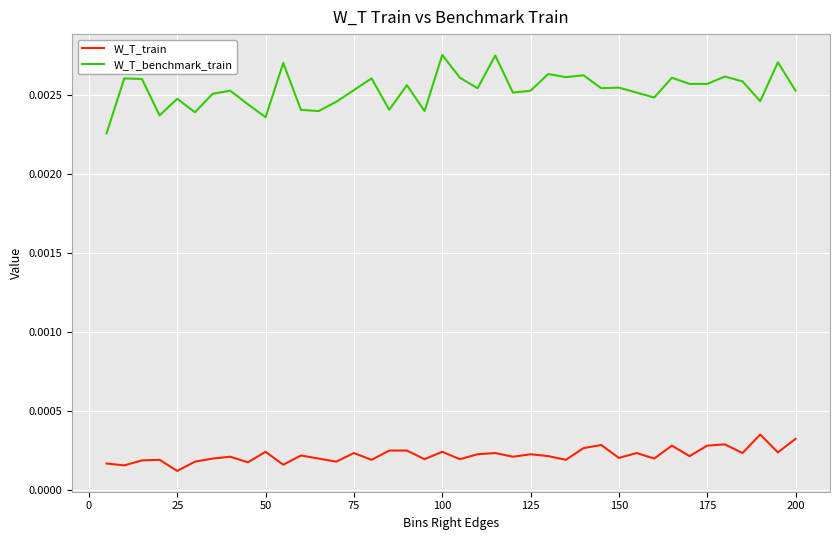

Which series has the largest range (max minus min)?

W_T_benchmark_train